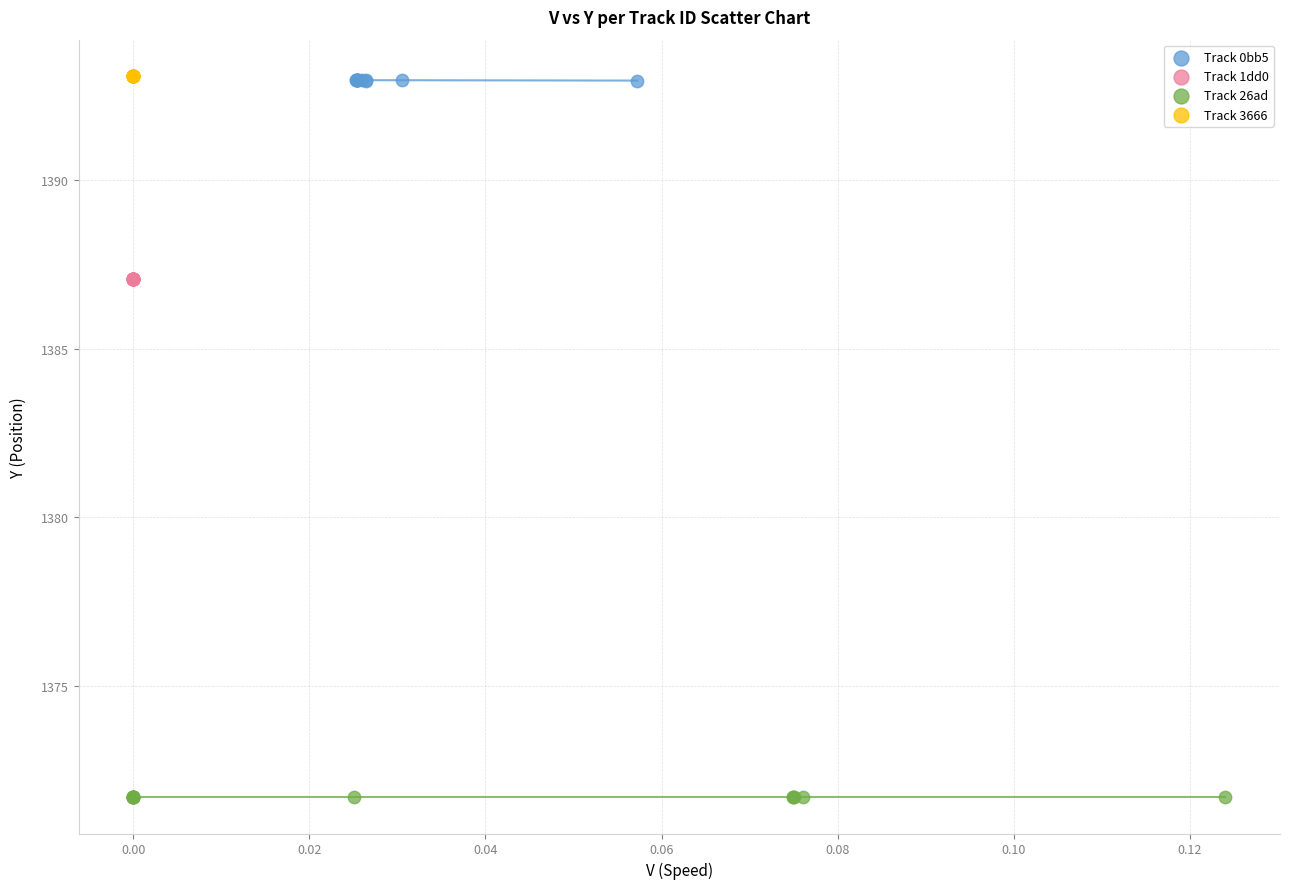

Which series contains the lowest Y value?

Track 26ad